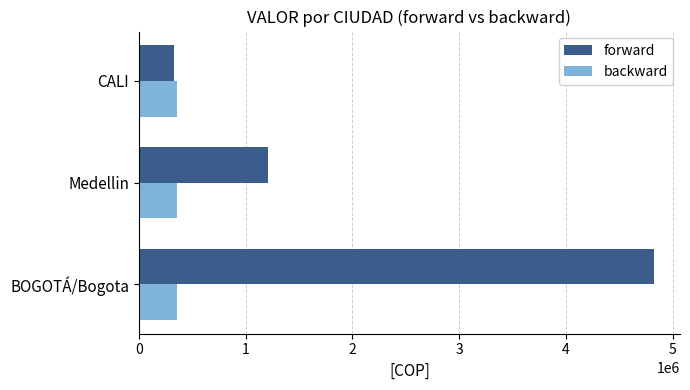

What value does the forward series have at BOGOTÁ/Bogota?

4826327